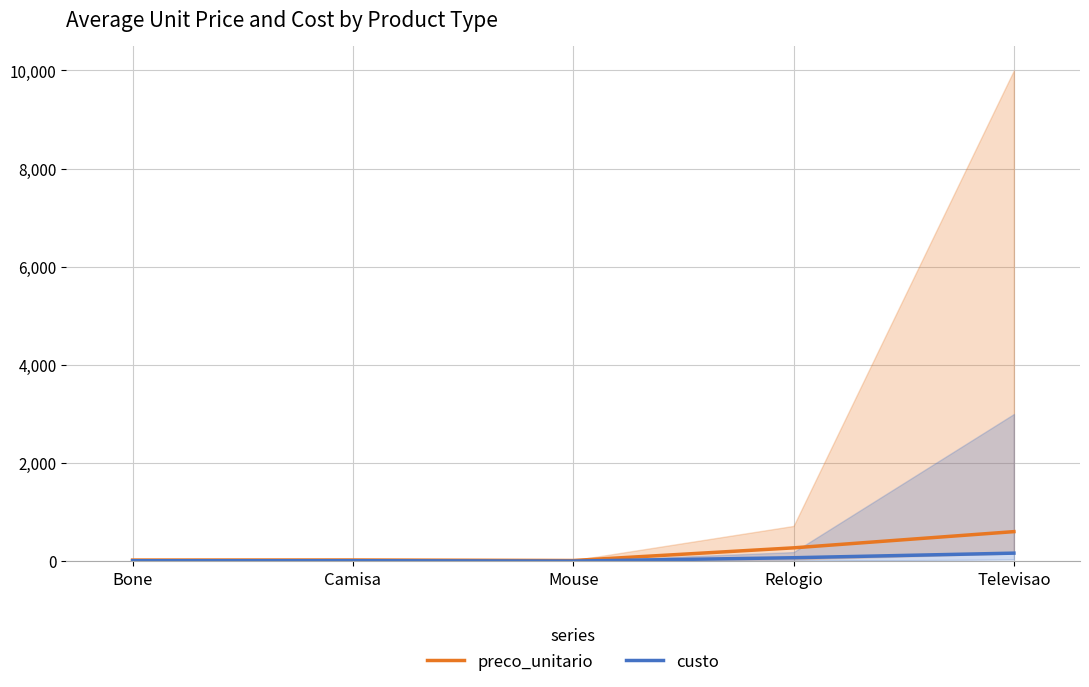

Is the value of preco_unitario at Relogio greater than the value of custo at Camisa?

Yes